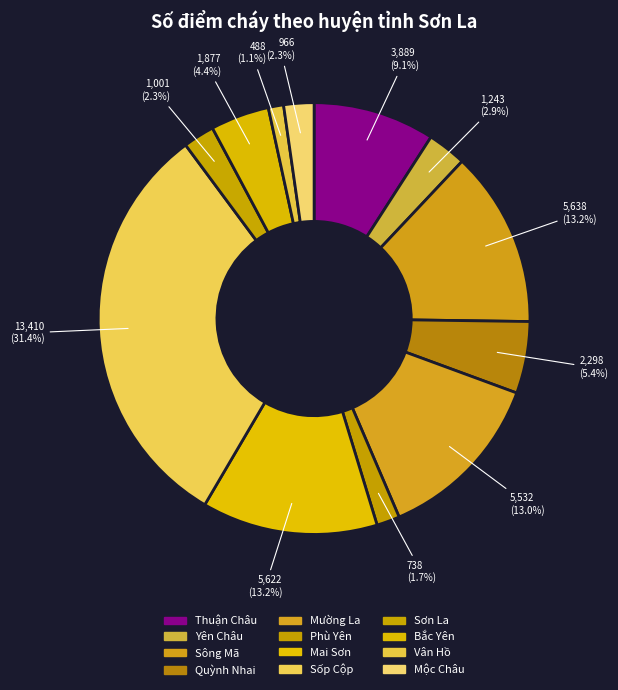

Which slice is the largest?

Sốp Cộp